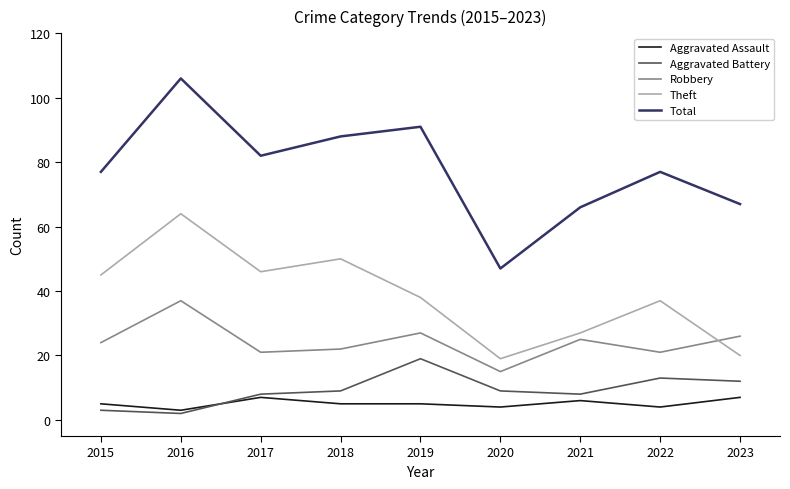

True or false: Theft and Aggravated Battery cross at least once.

False